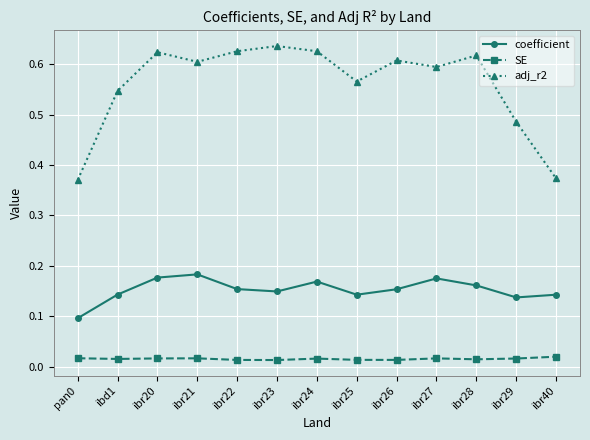

True or false: adj_r2 and coefficient cross at least once.

False